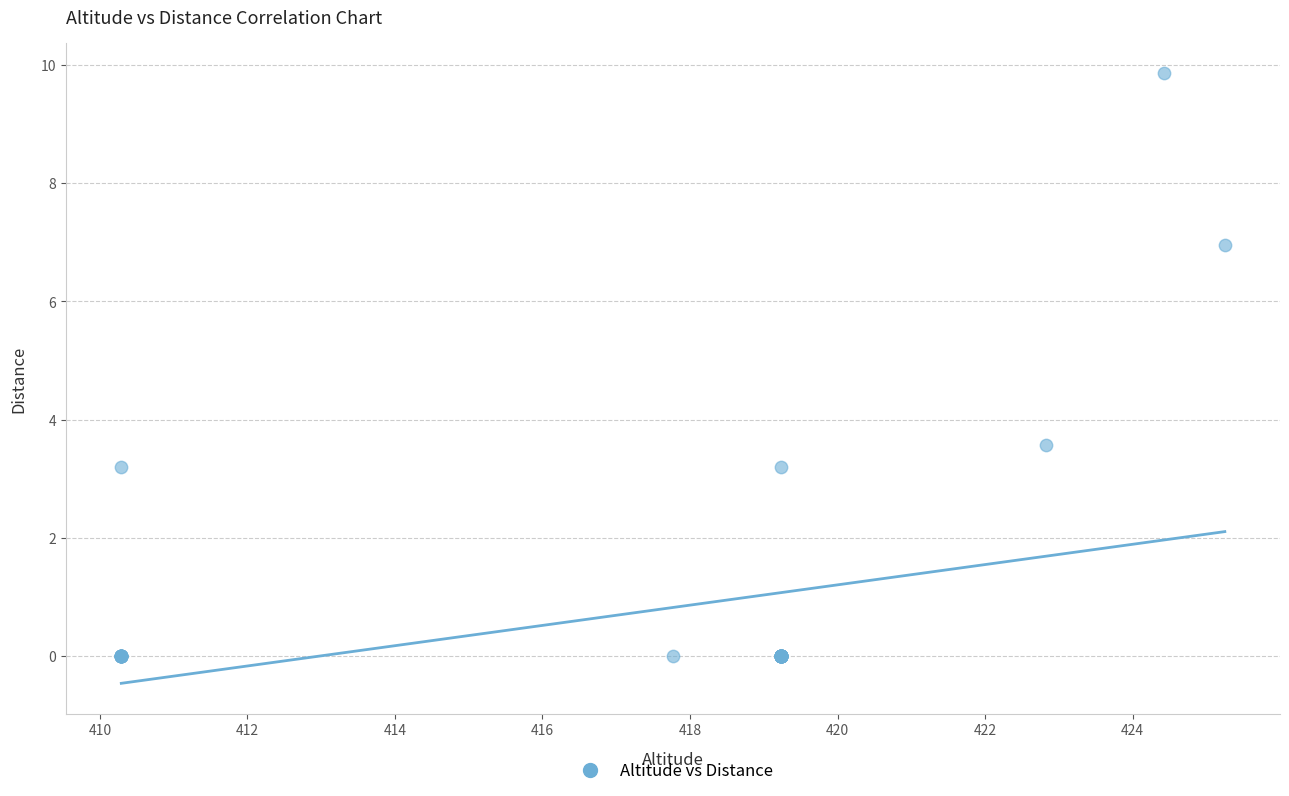

What Y value in the scatter plot is closest to 4?

3.6